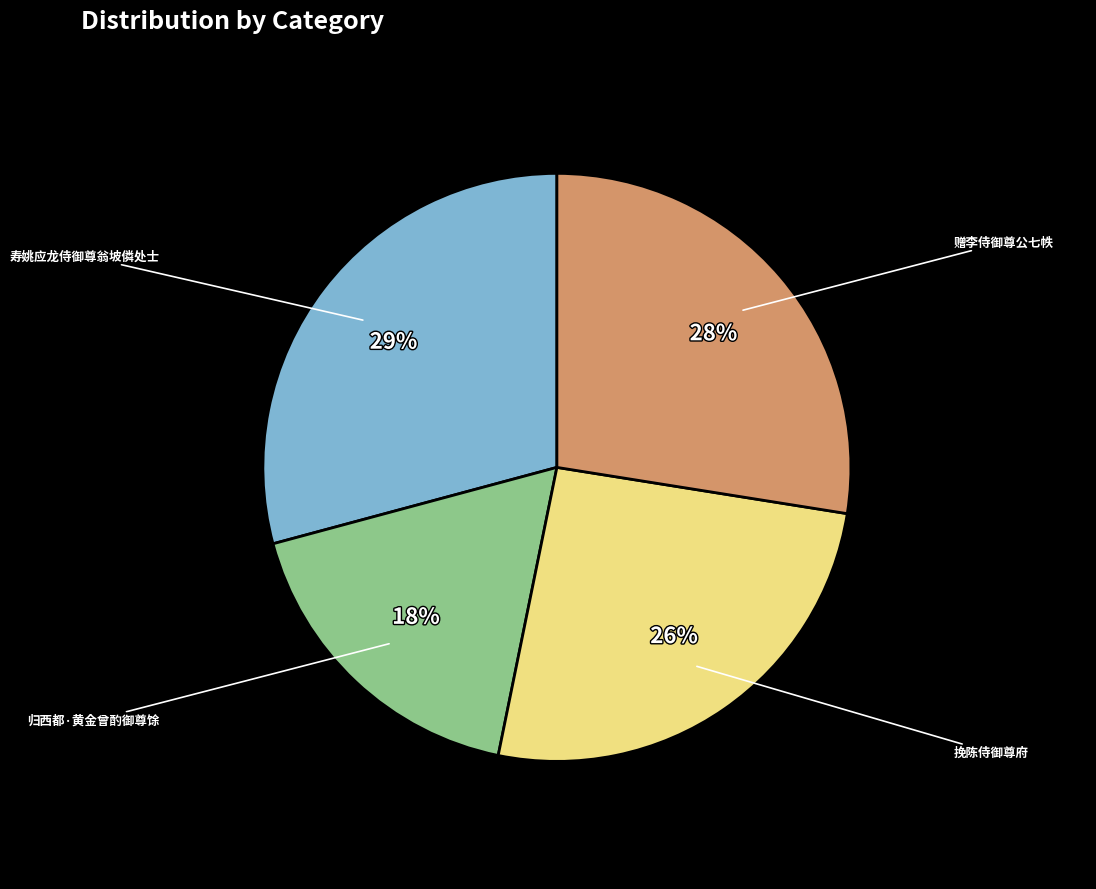

To the nearest percent, what is the average slice percentage?

25%